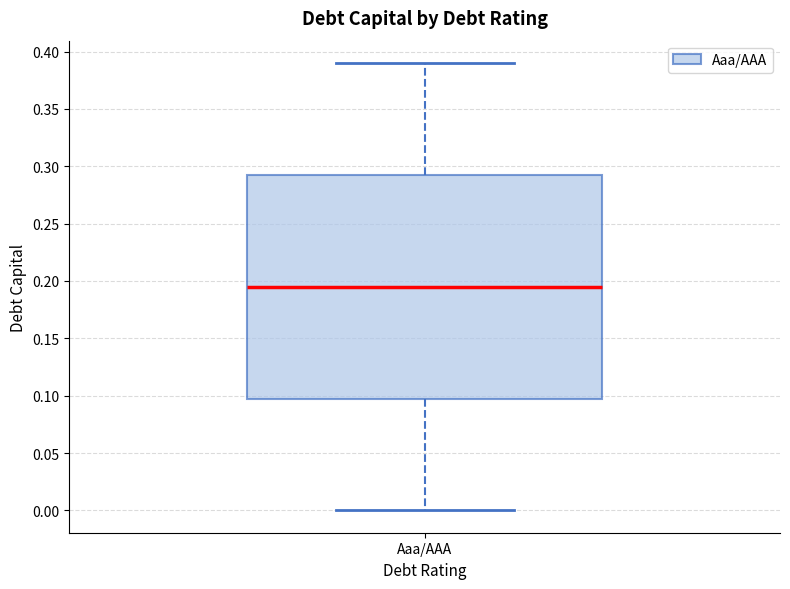

Read this box plot against the y-axis: the position of the median line, the range covered by the box, and the ends of both whiskers. The values are not printed on the chart, so give them approximately, as read against the axis.

median 0.195, box 0.100 to 0.295, whiskers 0.000 to 0.390